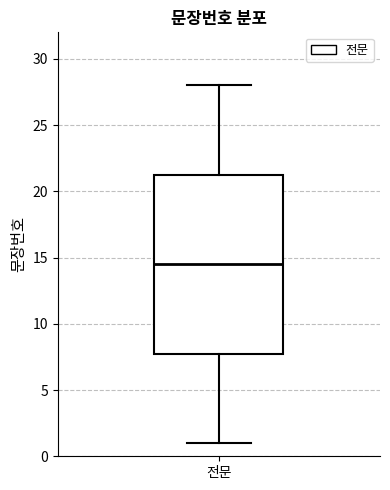

Read this box plot against the y-axis: the position of the median line, the range covered by the box, and the ends of both whiskers. The values are not printed on the chart, so give them approximately, as read against the axis.

median 14.5, box 8.0 to 21.5, whiskers 1.0 to 28.0